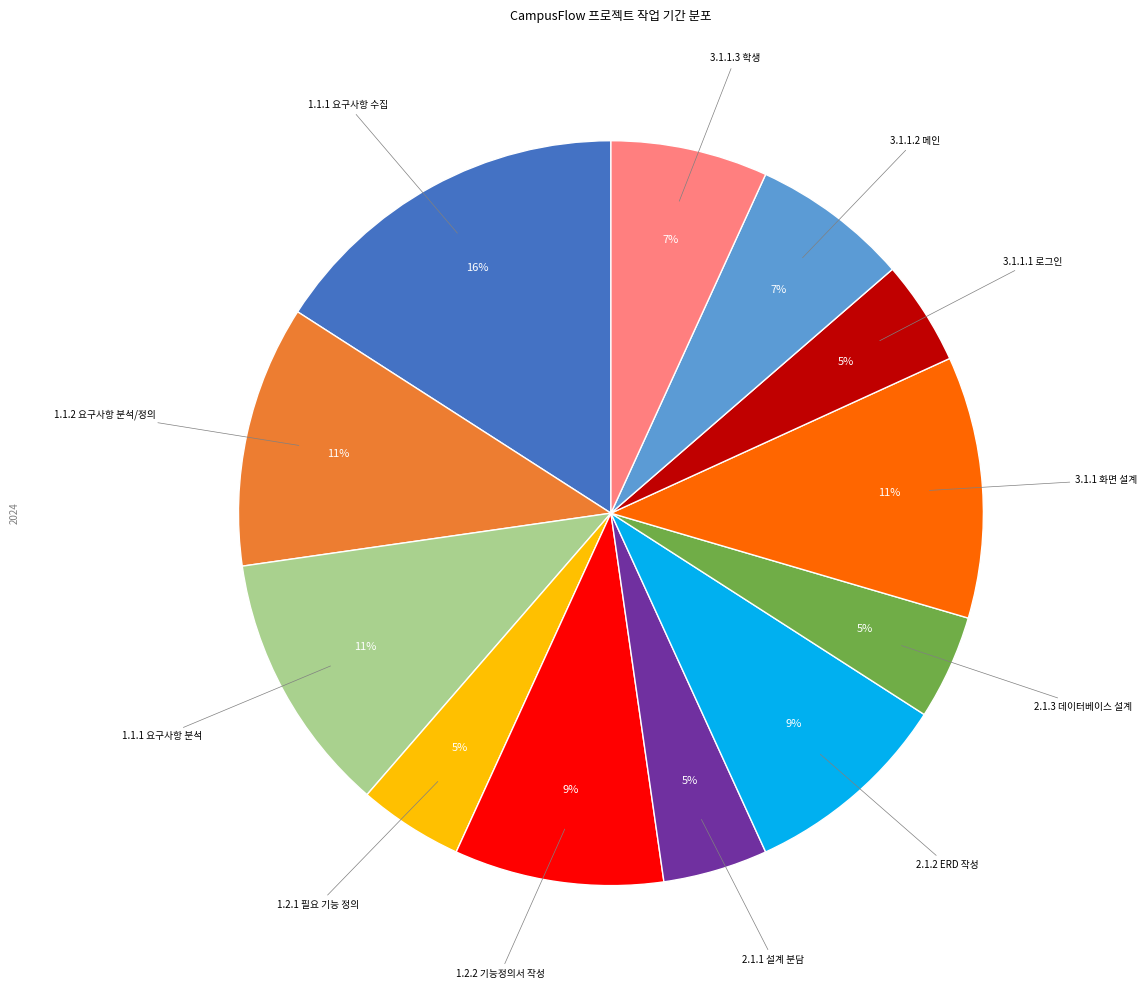

Does any single category account for the majority?

No